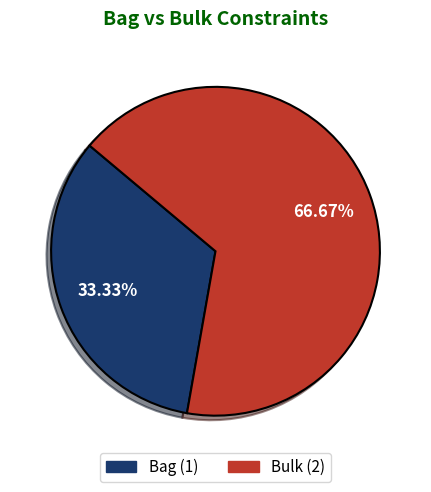

To the nearest percent, what is the difference between the largest and smallest slice percentages?

33%